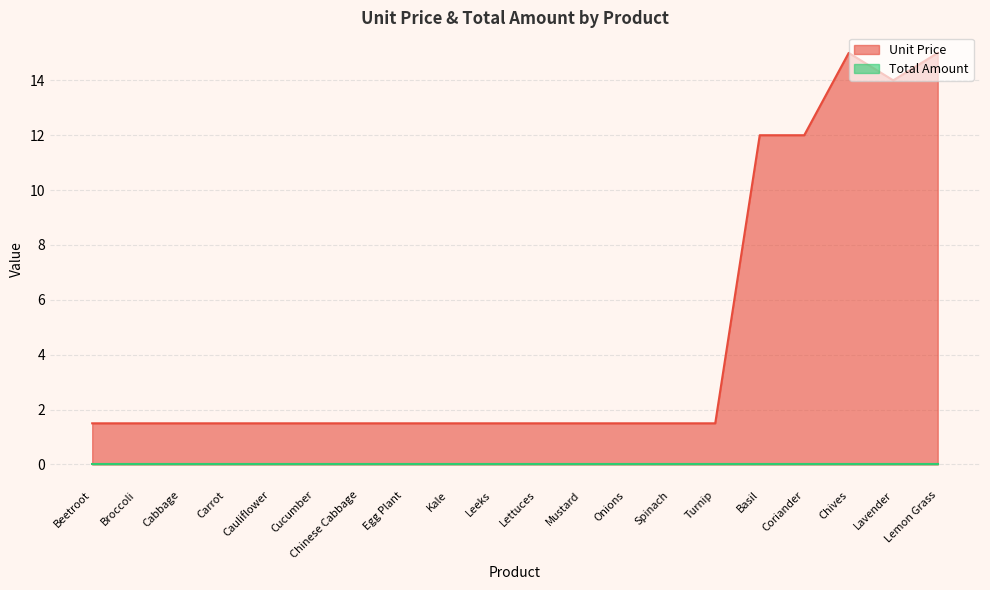

What is the average value?

4.5